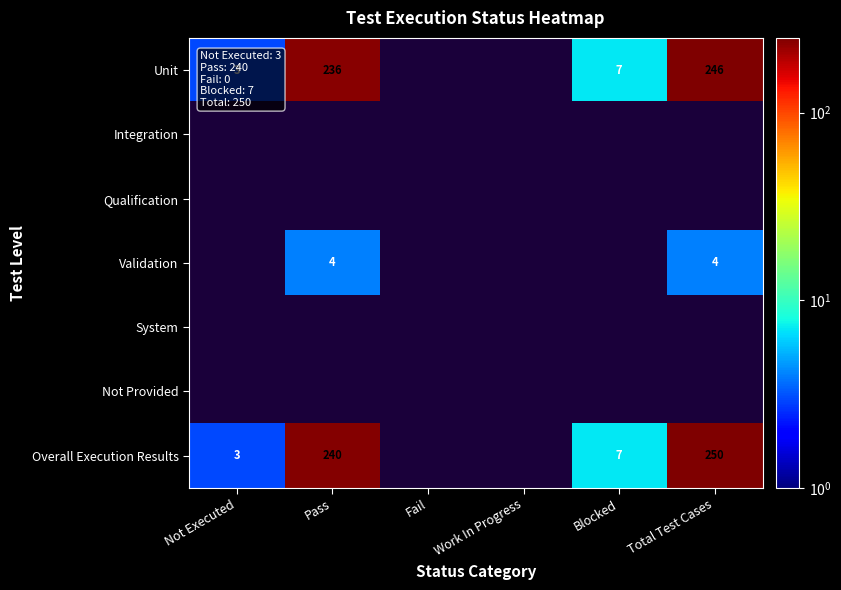

What is the smallest value displayed?

3.0